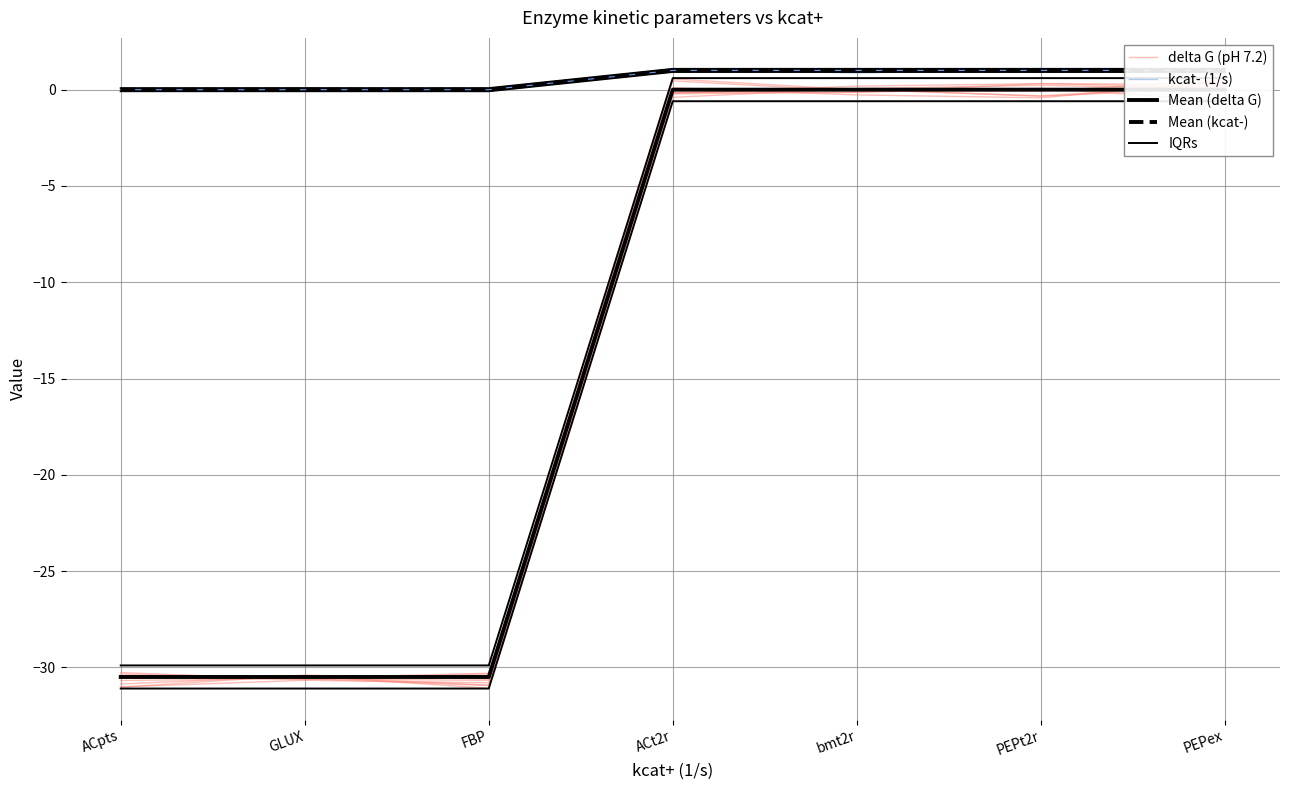

Count the Mean (kcat-) values in the range 0 to 1.

7